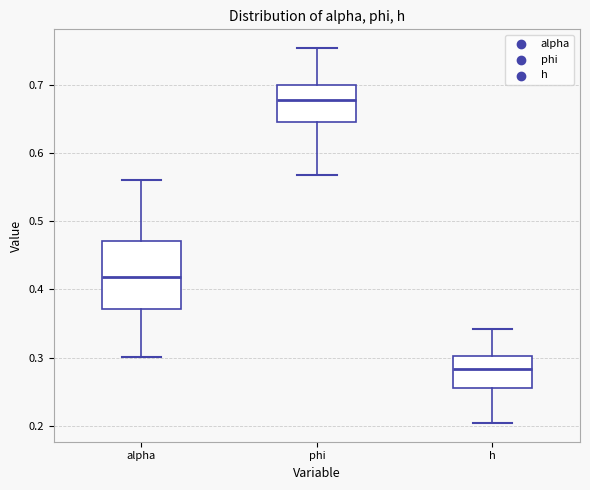

Which box is the tallest, from its lower edge to its upper edge?

alpha